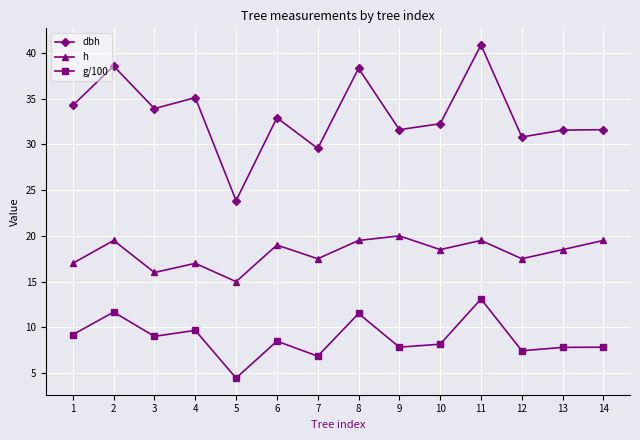

Rank the series by their average value, from lowest to highest.

g/100, h, dbh